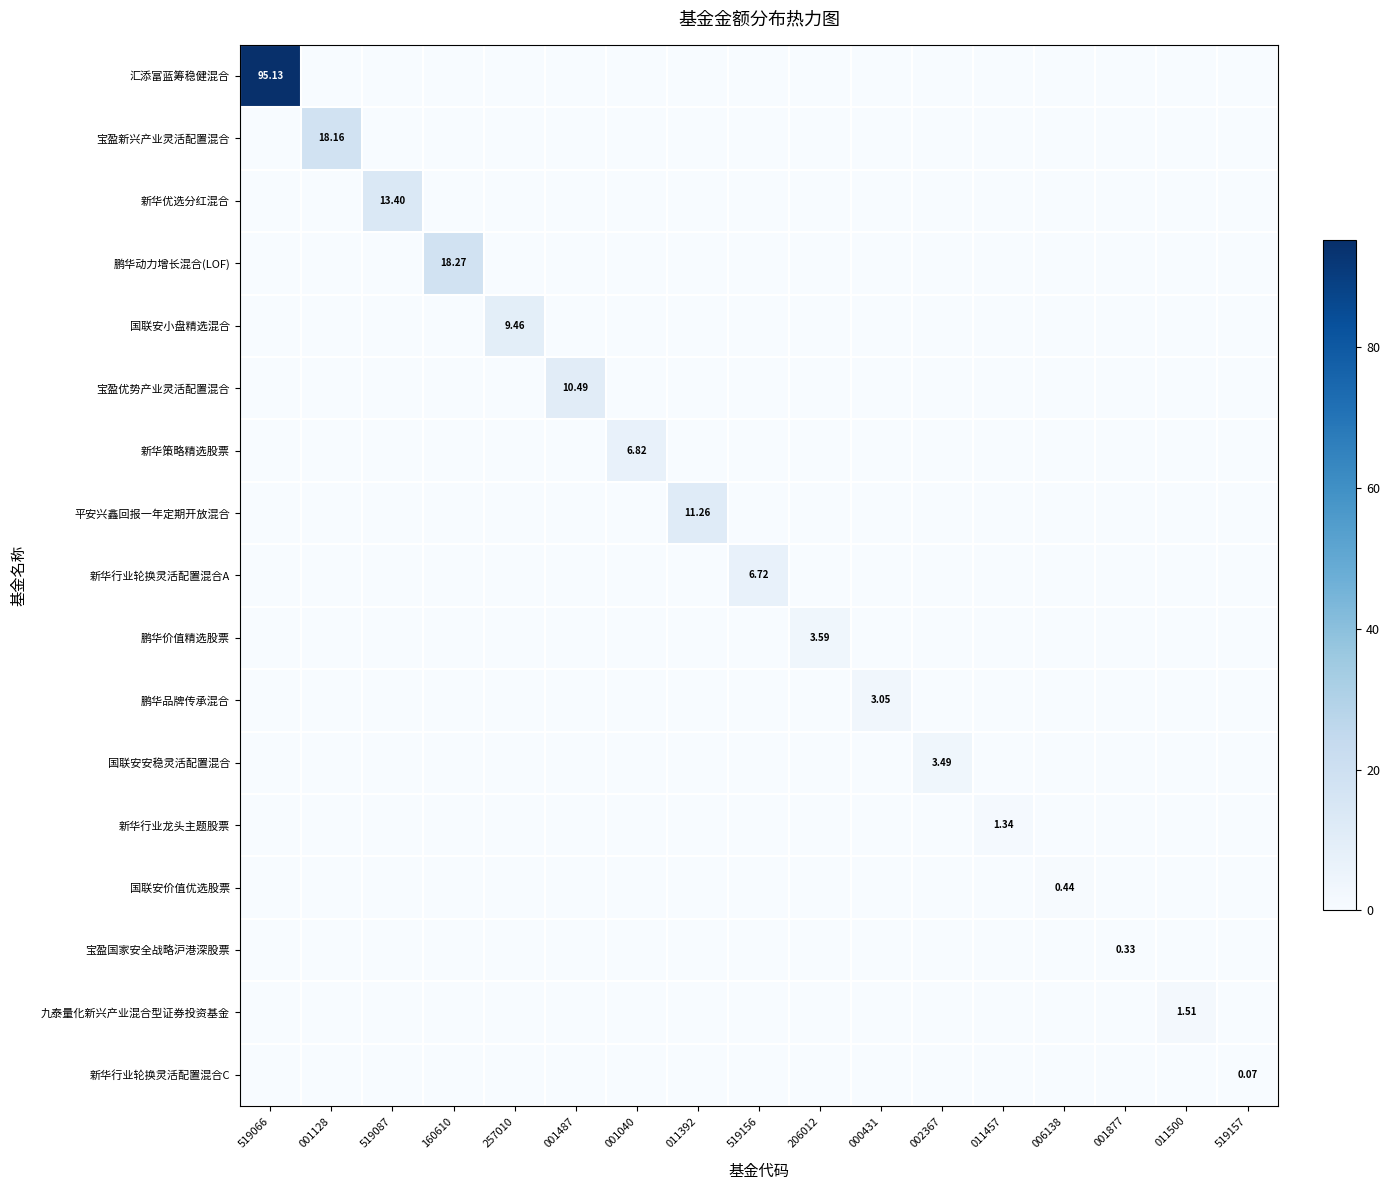

Which series changed the most between 257010 and 002367?

国联安小盘精选混合